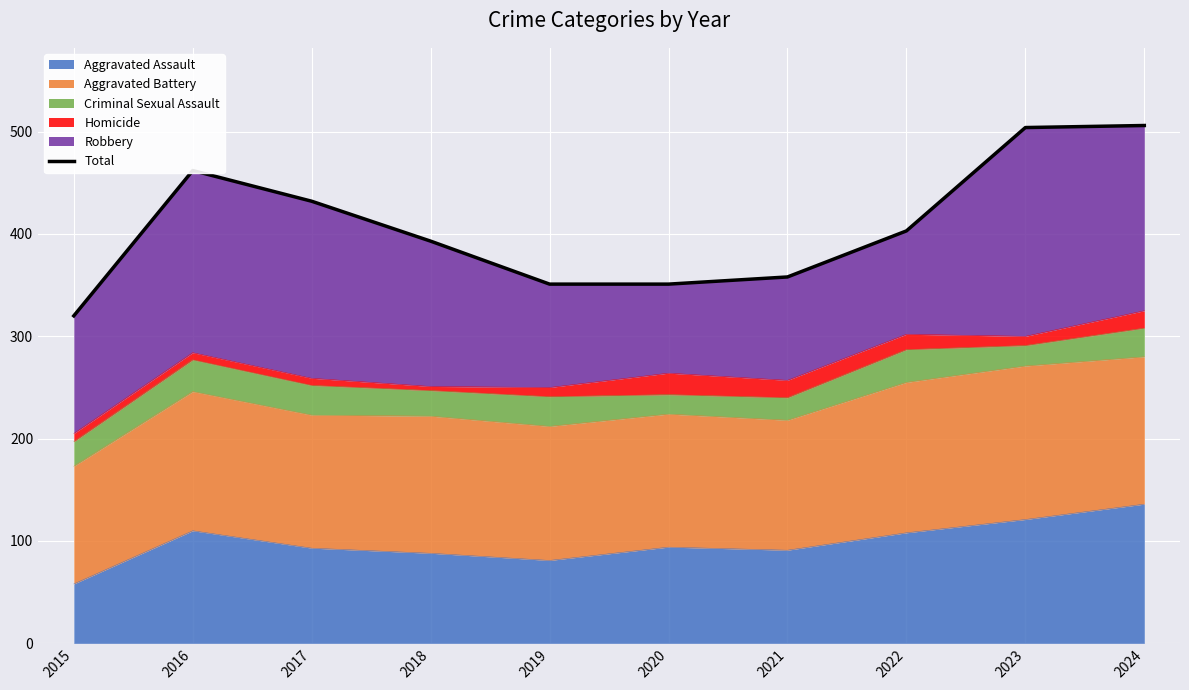

What is the sum of the values at 2020 and 2019?

702